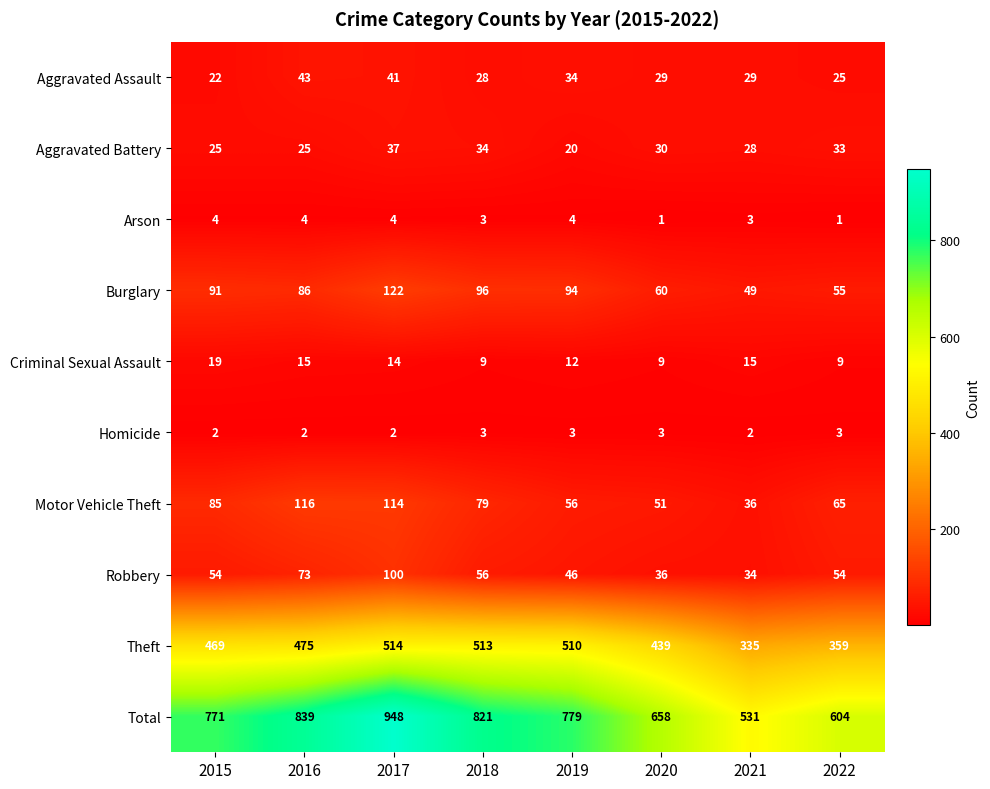

What is the average value of the Motor Vehicle Theft series?

75